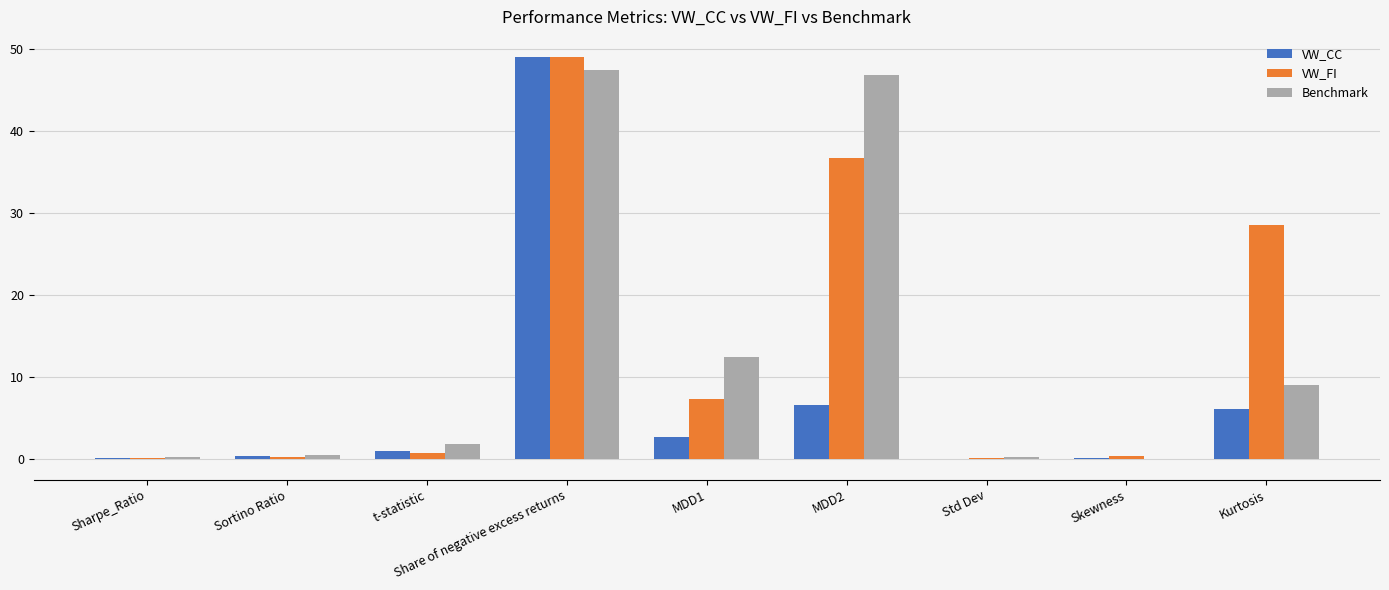

Is the value of Benchmark at MDD2 greater than the value of VW_FI at MDD1?

Yes